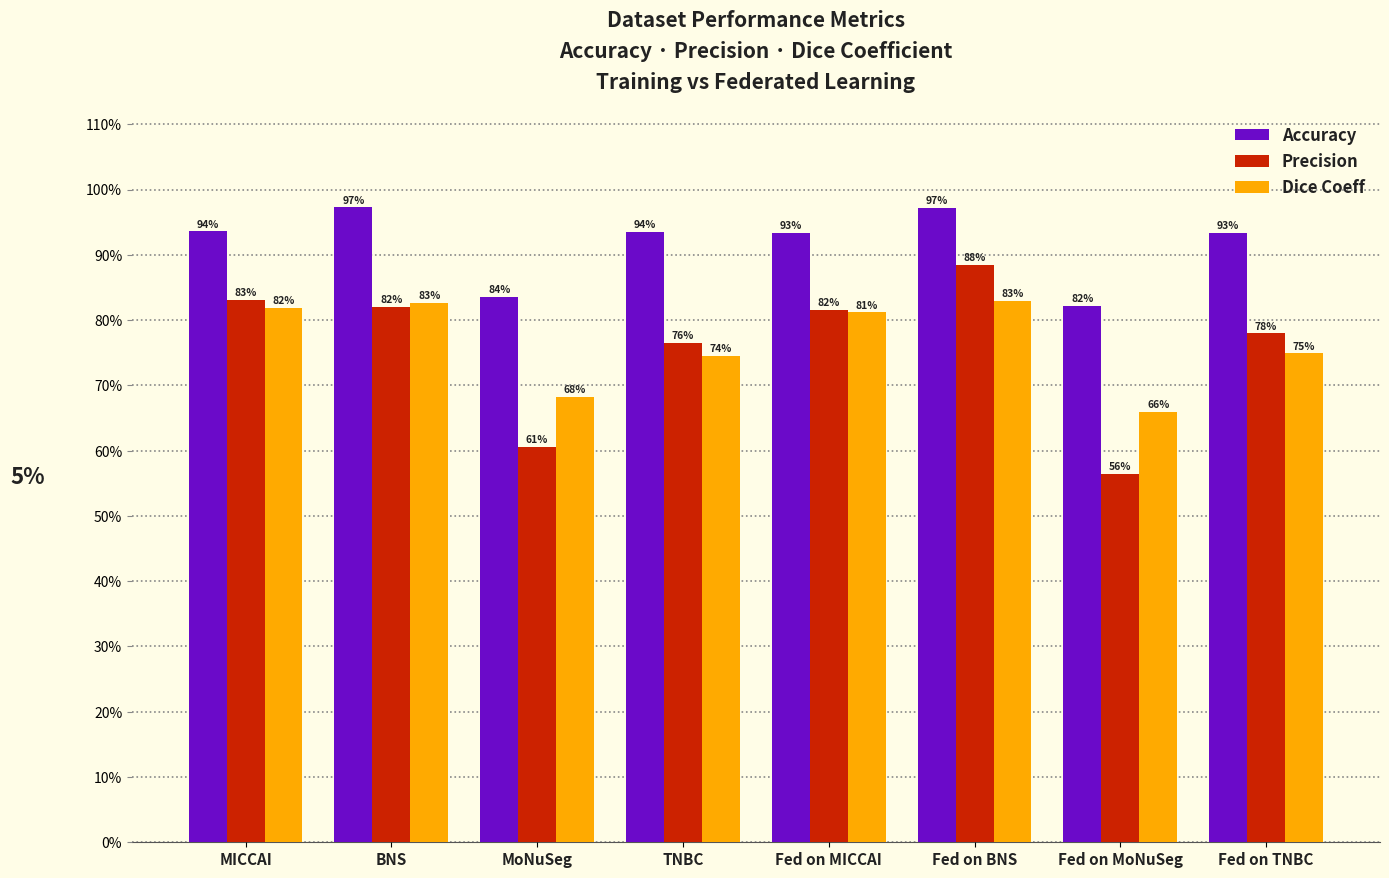

Does the chart contain stacked bars?

No